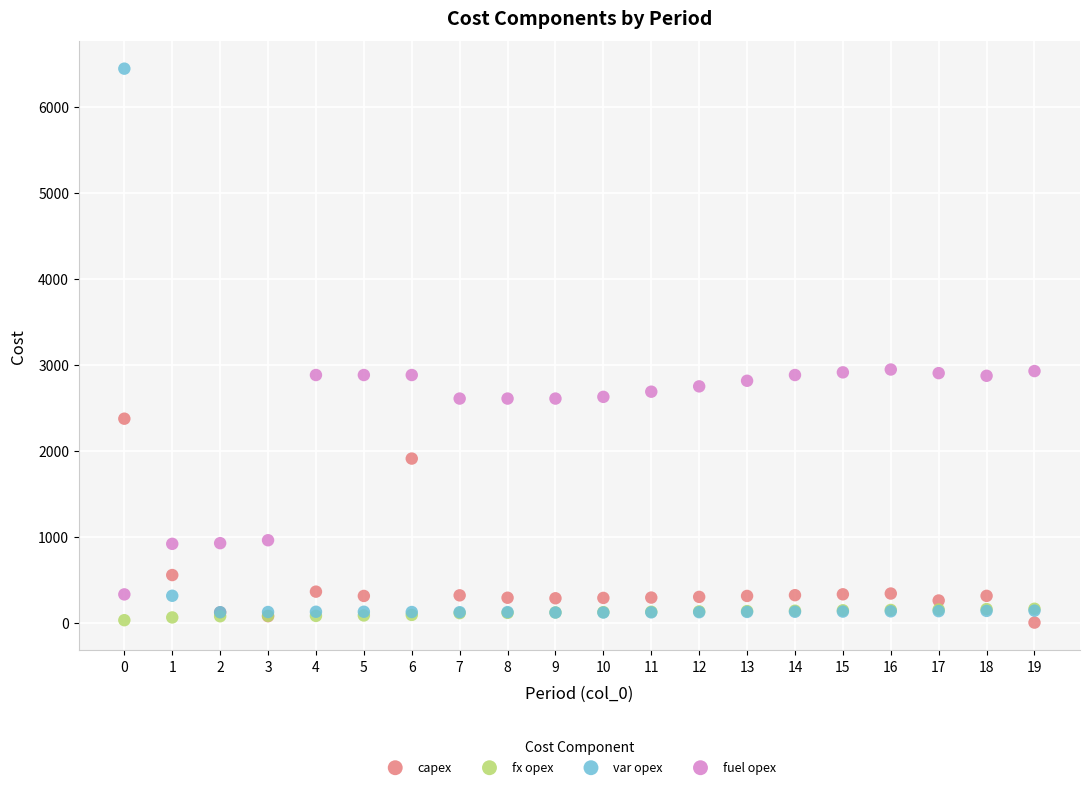

In the fuel opex series, what Y value is closest to 1636?

958